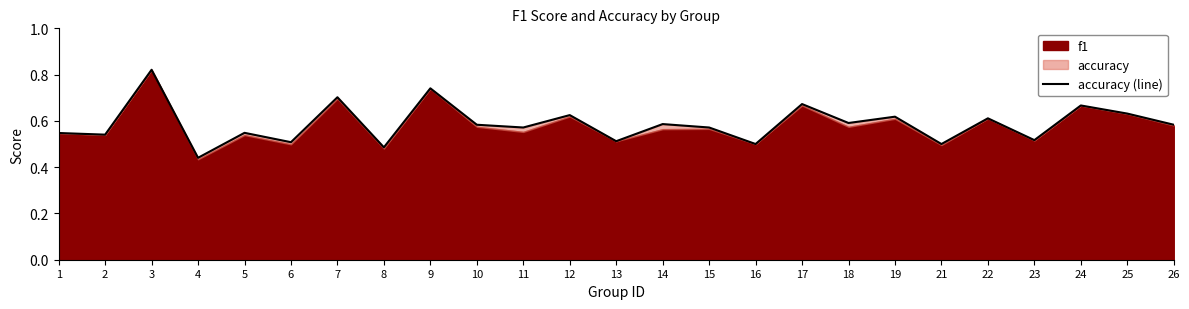

What is the greatest value displayed?

0.8